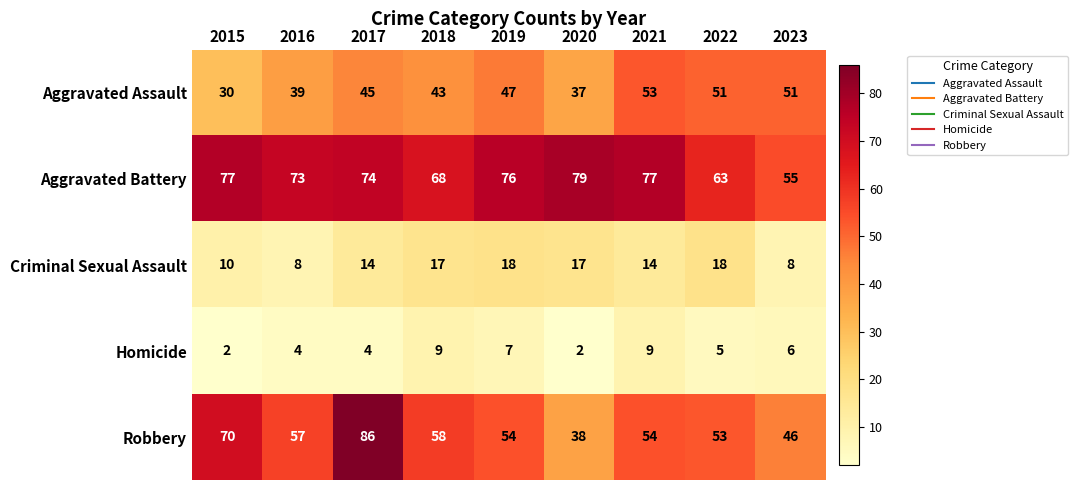

How many series are shown in this chart?

5